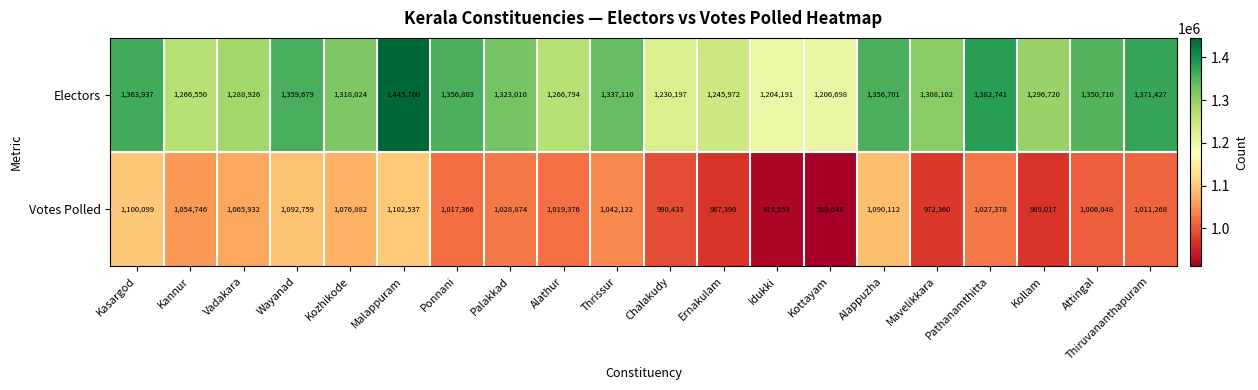

List the series in order of their overall mean, highest first.

Electors, Votes Polled